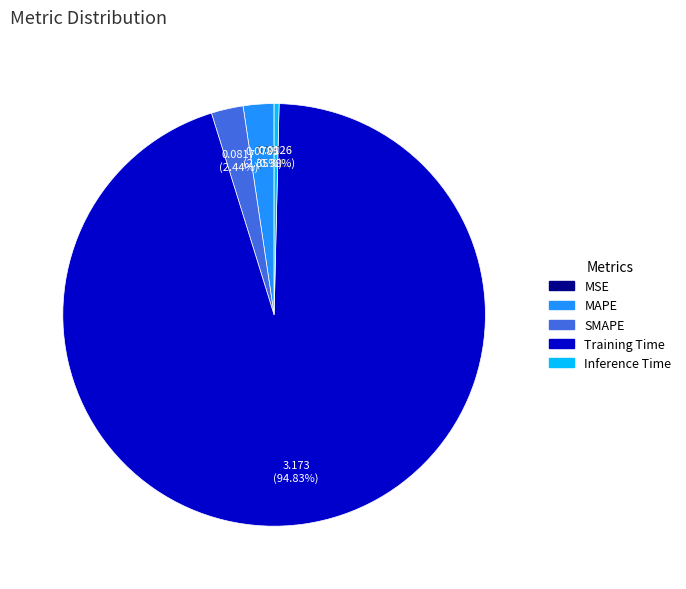

What is the largest slice in the pie chart?

Training Time